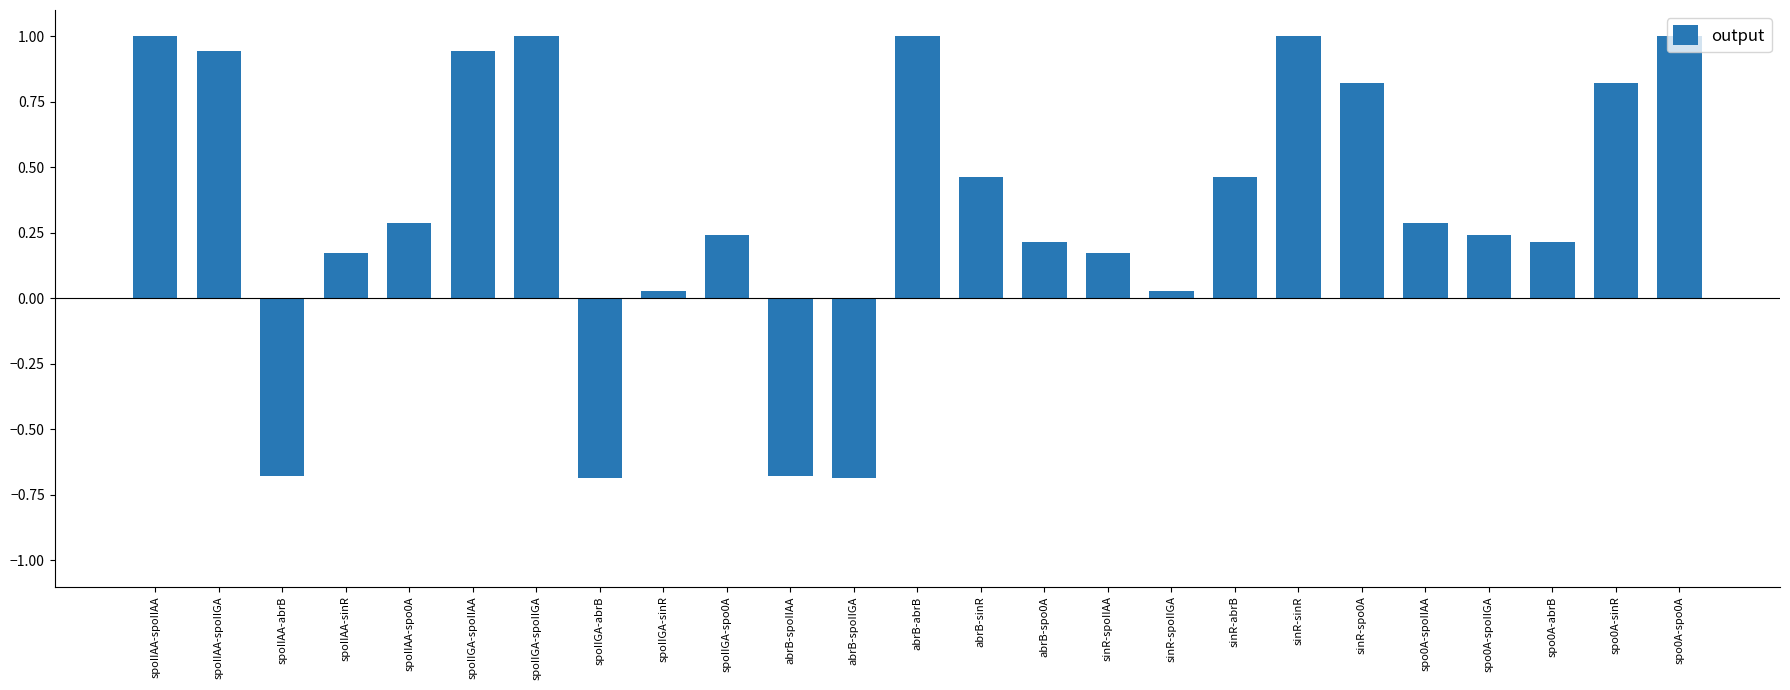

How many bars are there in total?

25